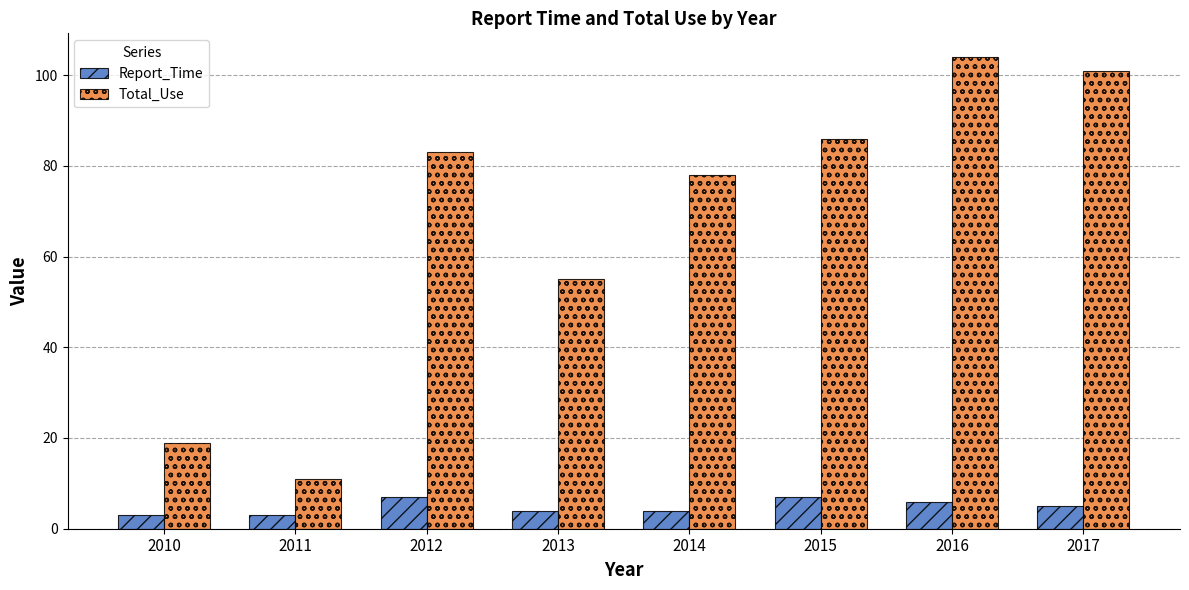

What is the spread (max minus min) of values at 2013?

51